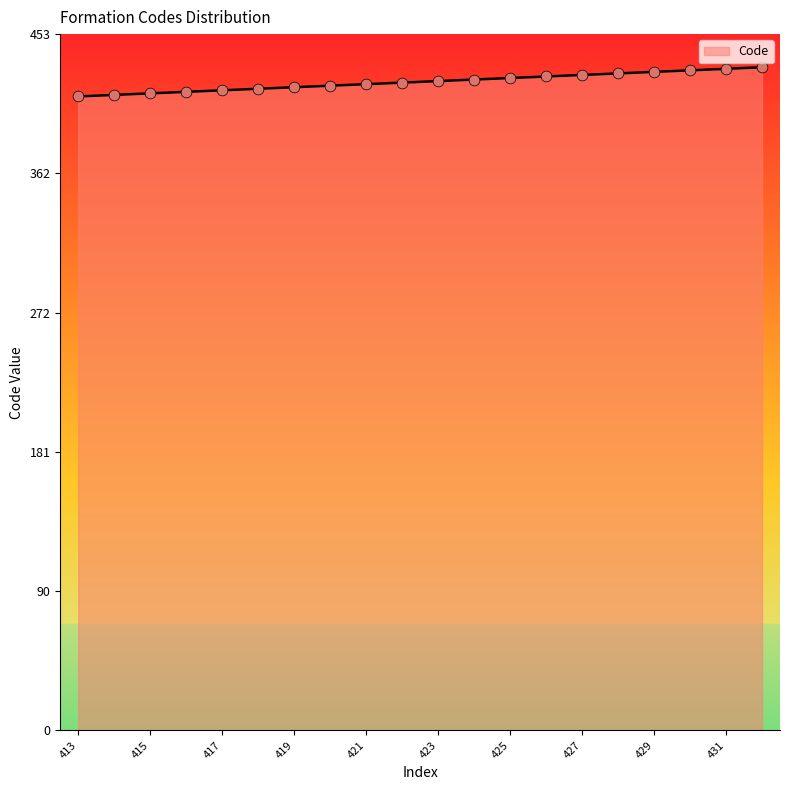

What is the difference between the maximum and minimum values?

19